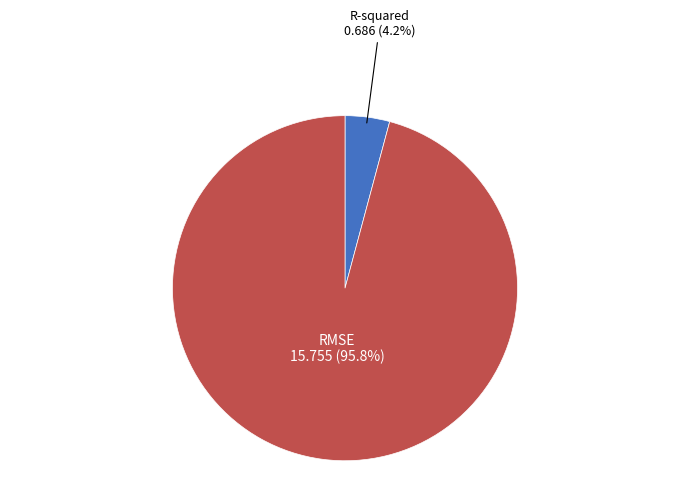

Which slice is the largest?

RMSE